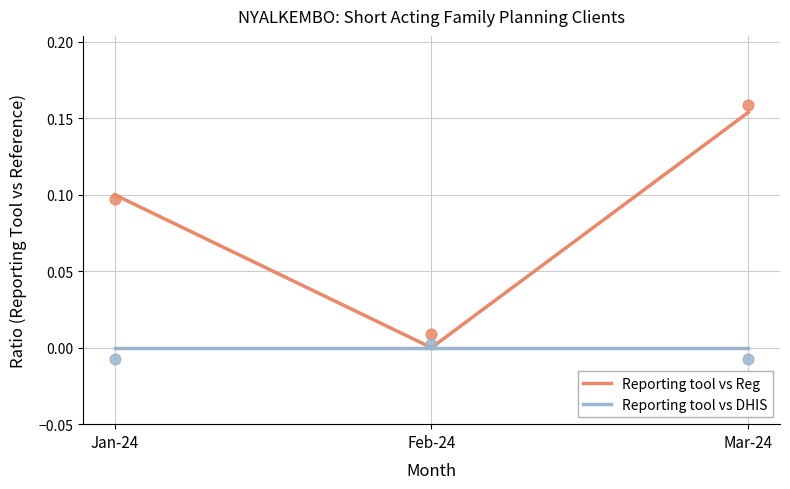

At how many categories does at least one series exceed 0?

2